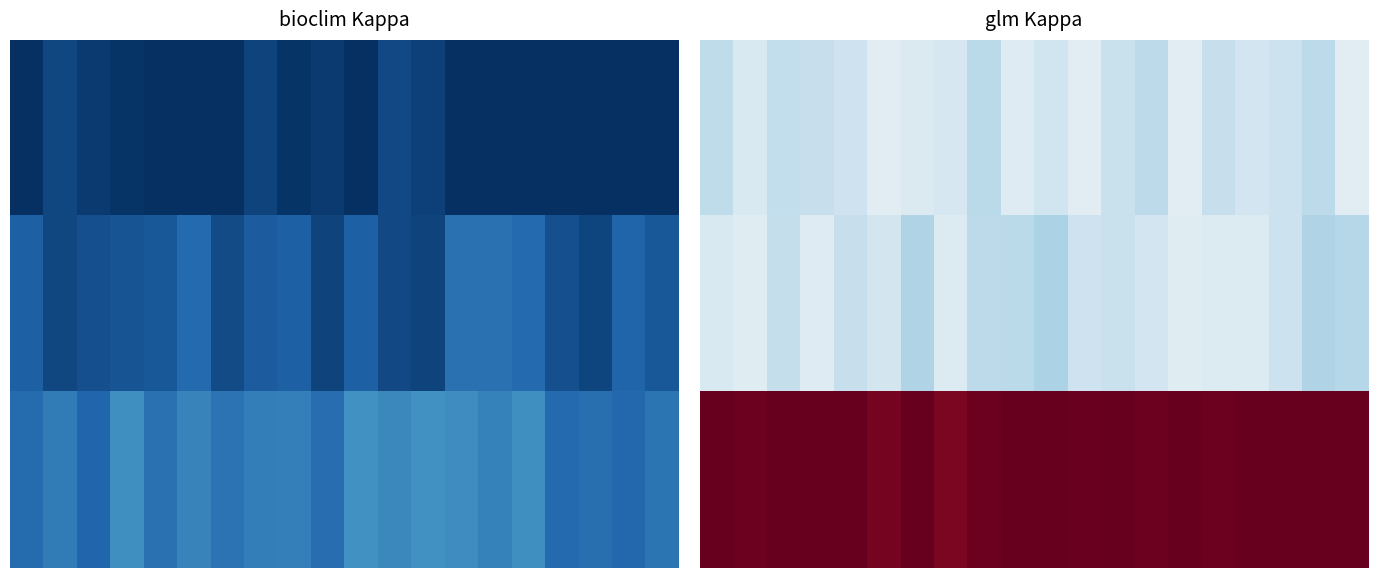

What is the sum of all 2.0 values?

17.5